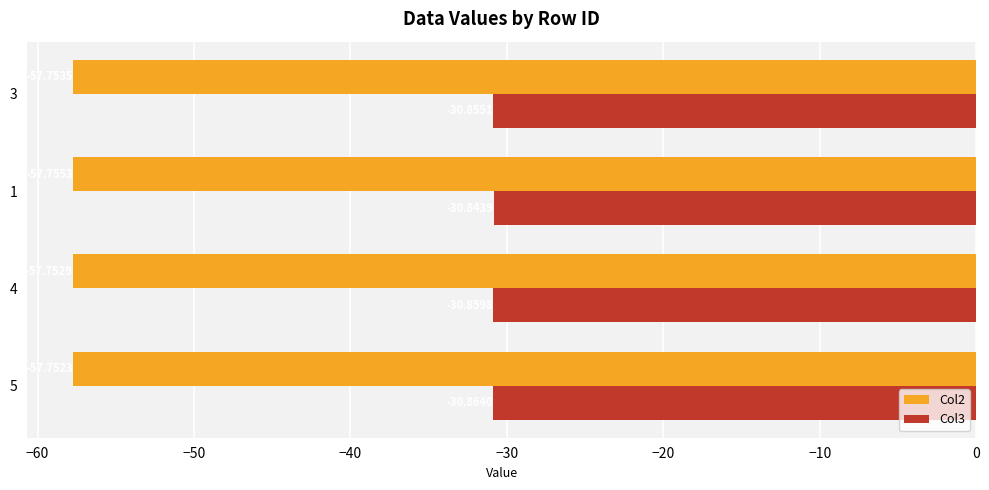

List the series in order of their peak value, highest first.

Col3, Col2